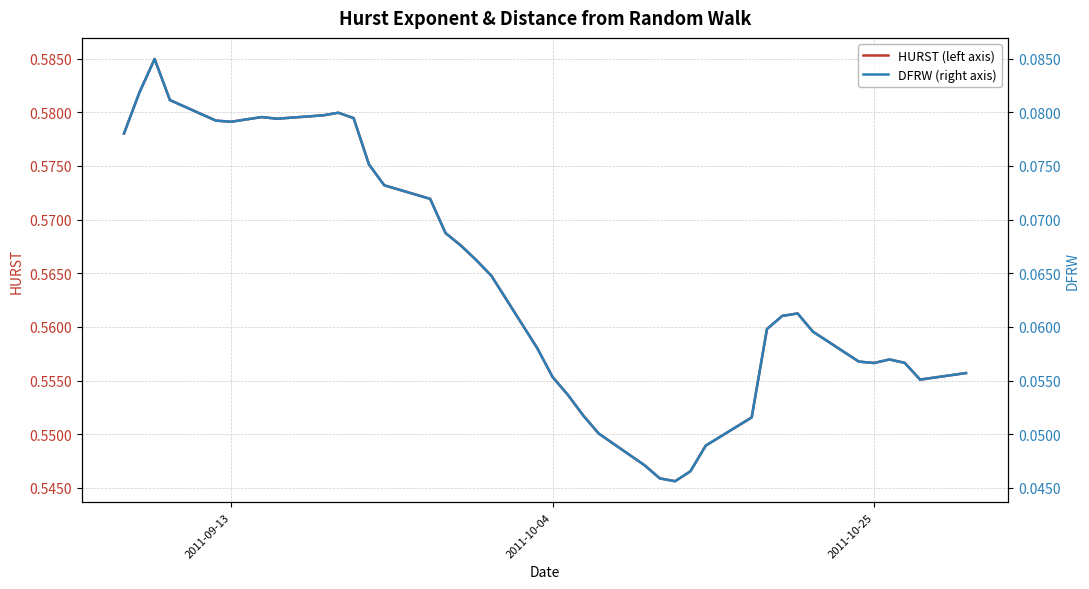

True or false: HURST (left axis) and DFRW (right axis) intersect in this chart.

False